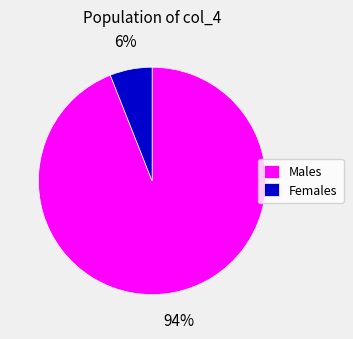

Between Females and Males, which is larger?

Males